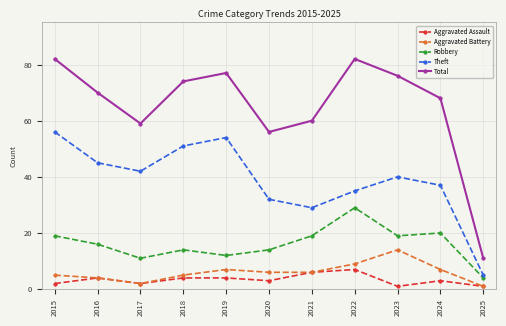

True or false: Theft and Robbery cross at least once.

False